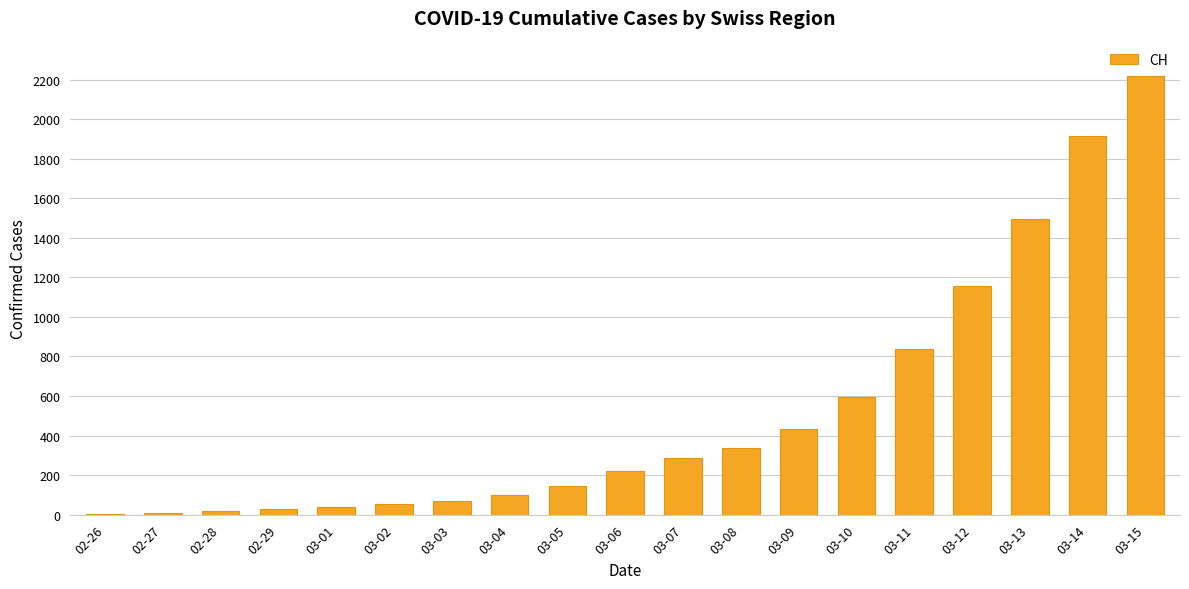

What is the greatest value displayed?

2219